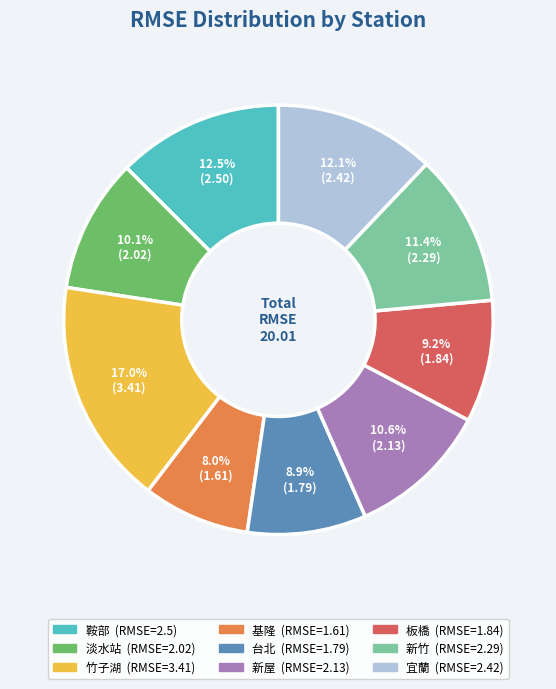

To the nearest percent, what is the average slice percentage?

11%